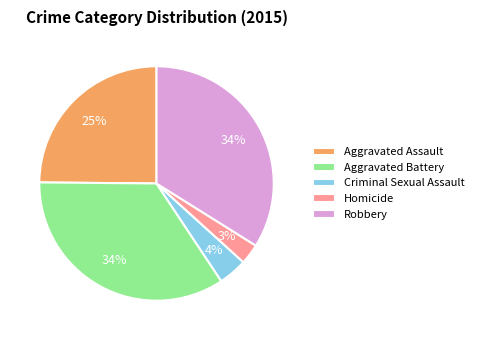

What percentage is the Homicide slice, to the nearest percent?

3%